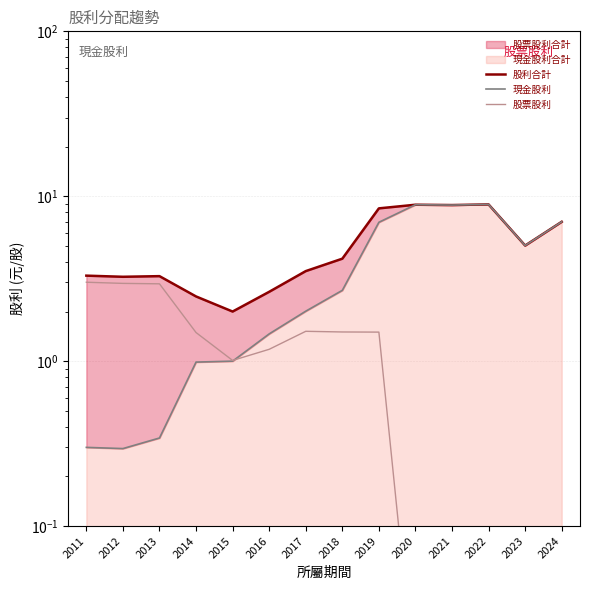

Rank the series by their average value, from highest to lowest.

股利合計, 現金股利, 股票股利